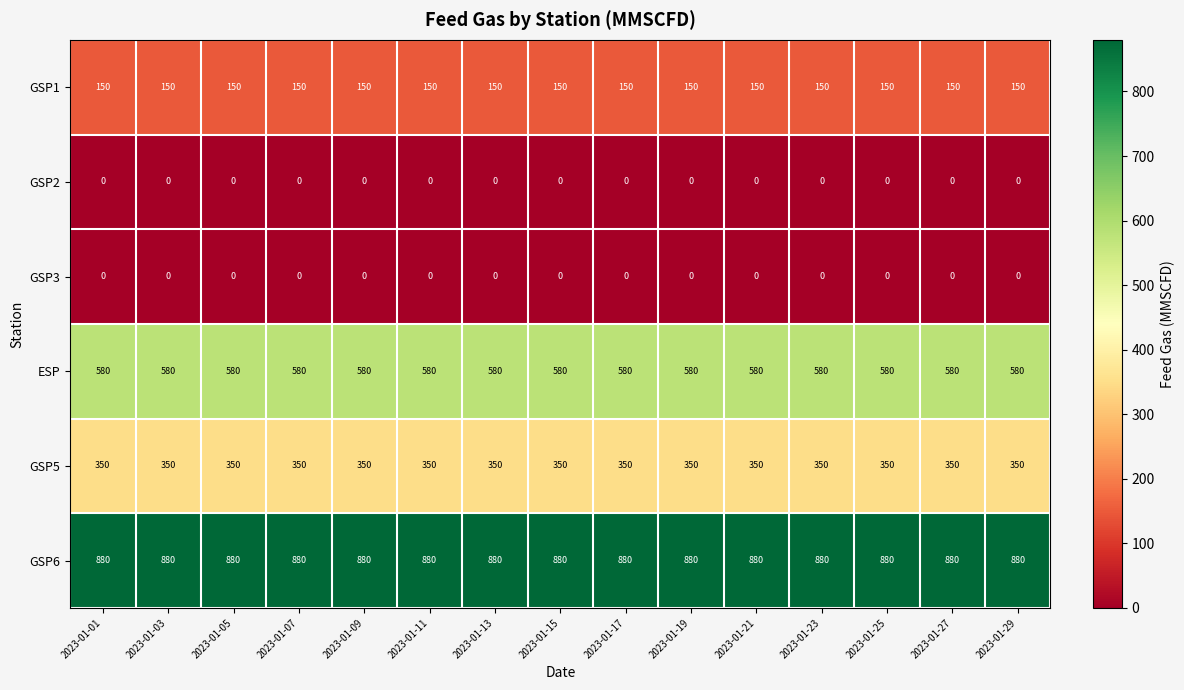

The GSP1 series shows 150 at 2023-01-15. True or false?

True